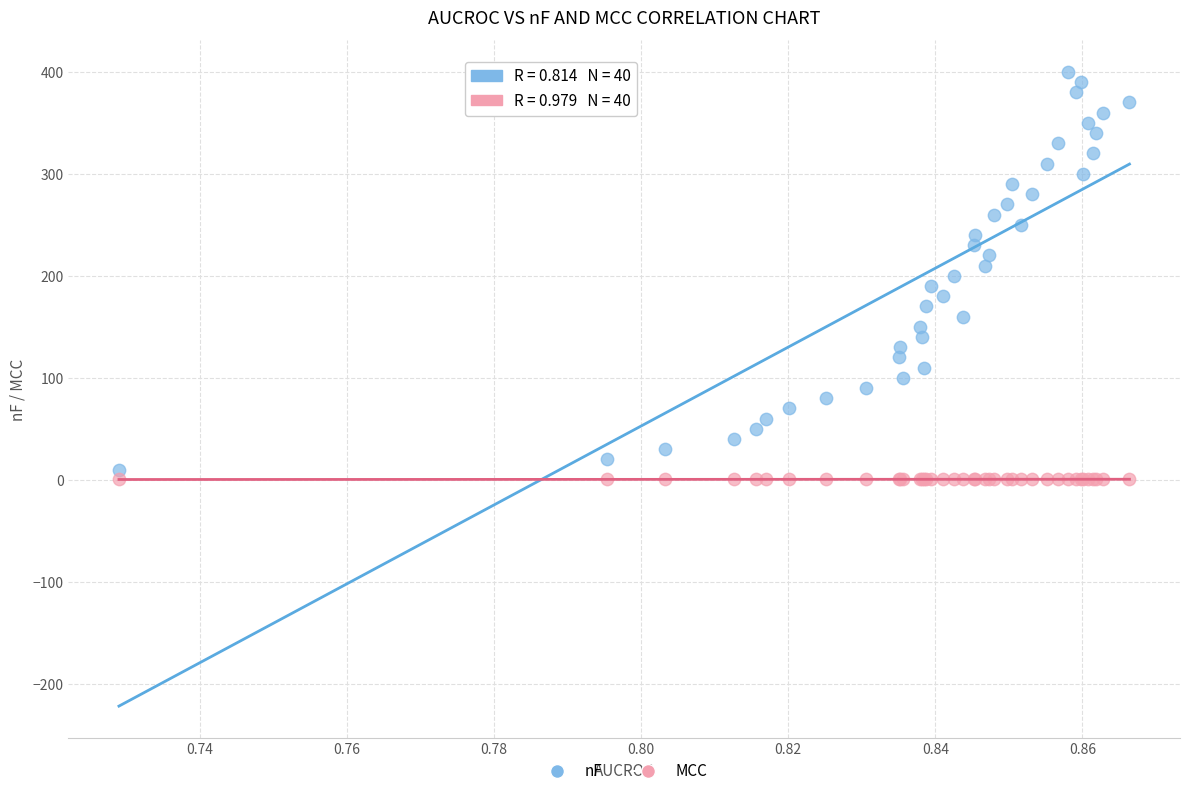

Which series reaches the maximum Y coordinate?

nF